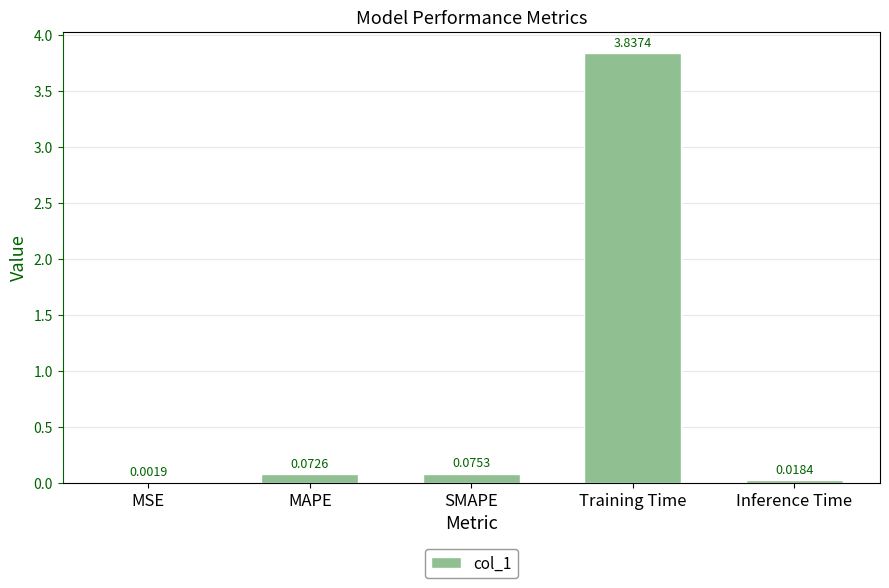

At which category does the chart reach its peak across all series?

Training Time